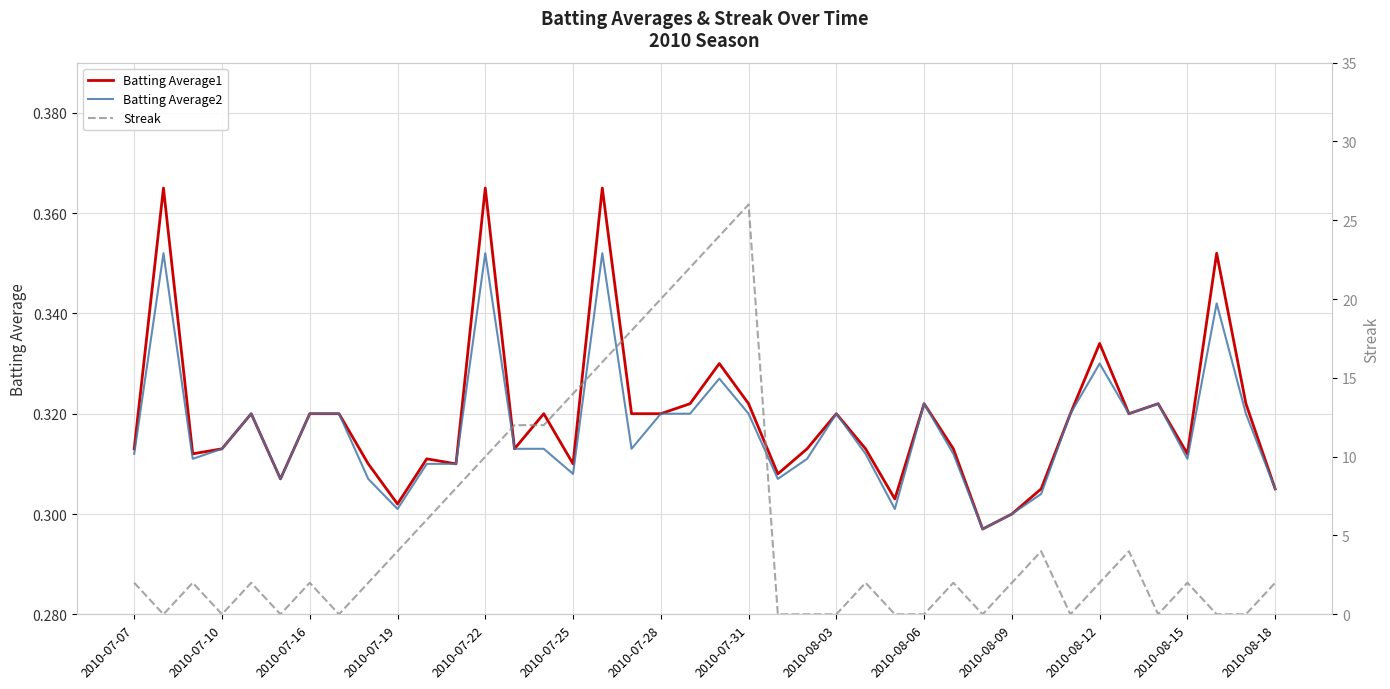

True or false: Batting Average2 and Streak intersect in this chart.

True